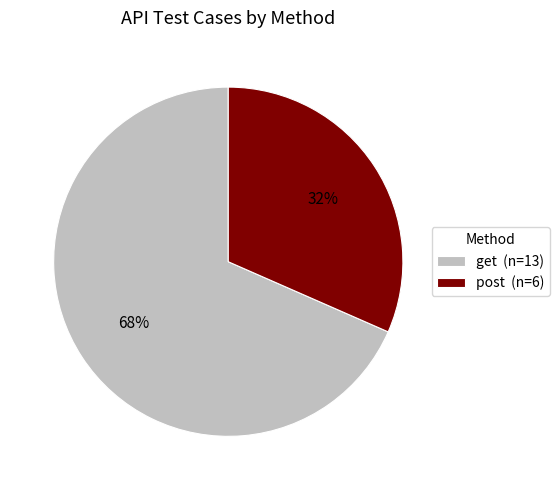

What is the ratio of the value at post to the value at get?

0.5